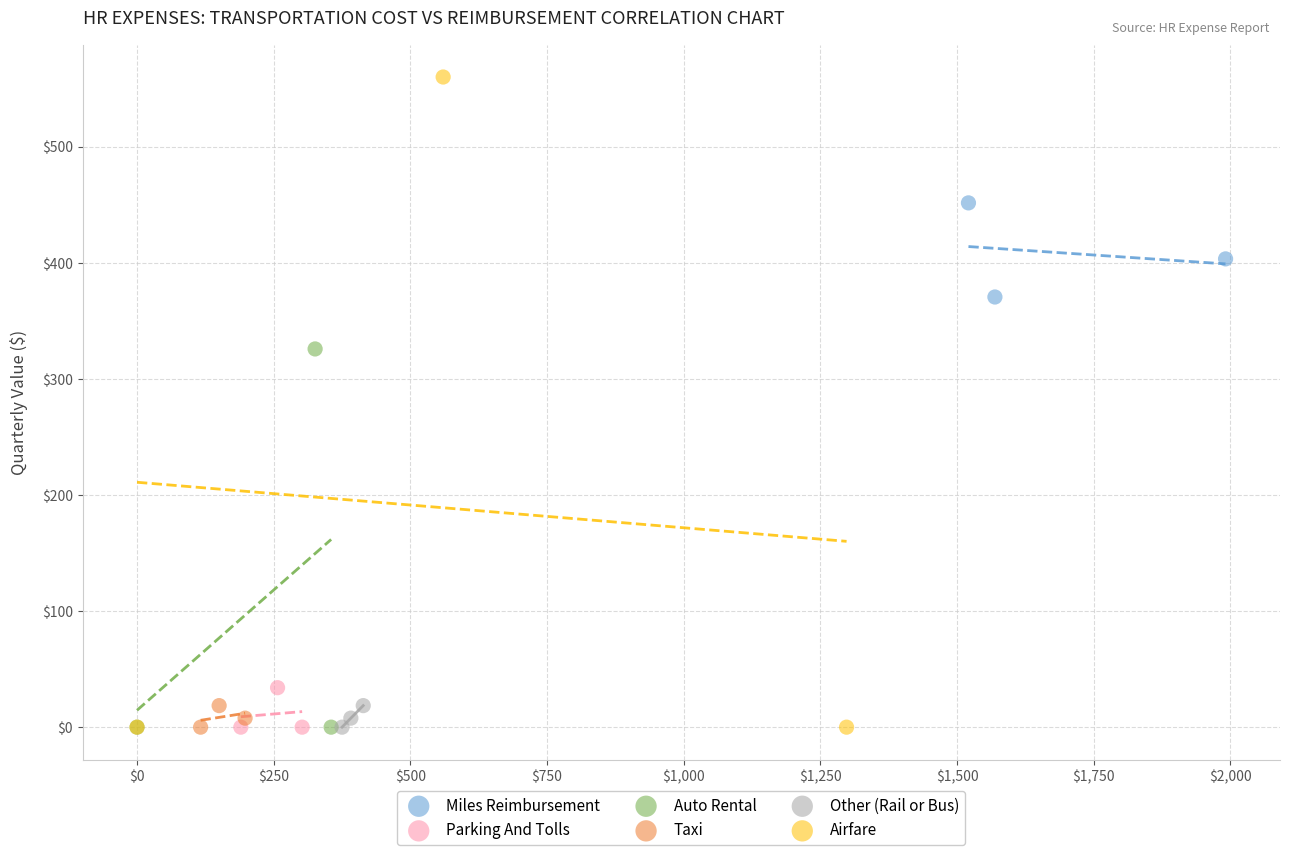

What are all the series names shown in the legend?

Miles Reimbursement, Parking And Tolls, Auto Rental, Taxi, Other (Rail or Bus), Airfare